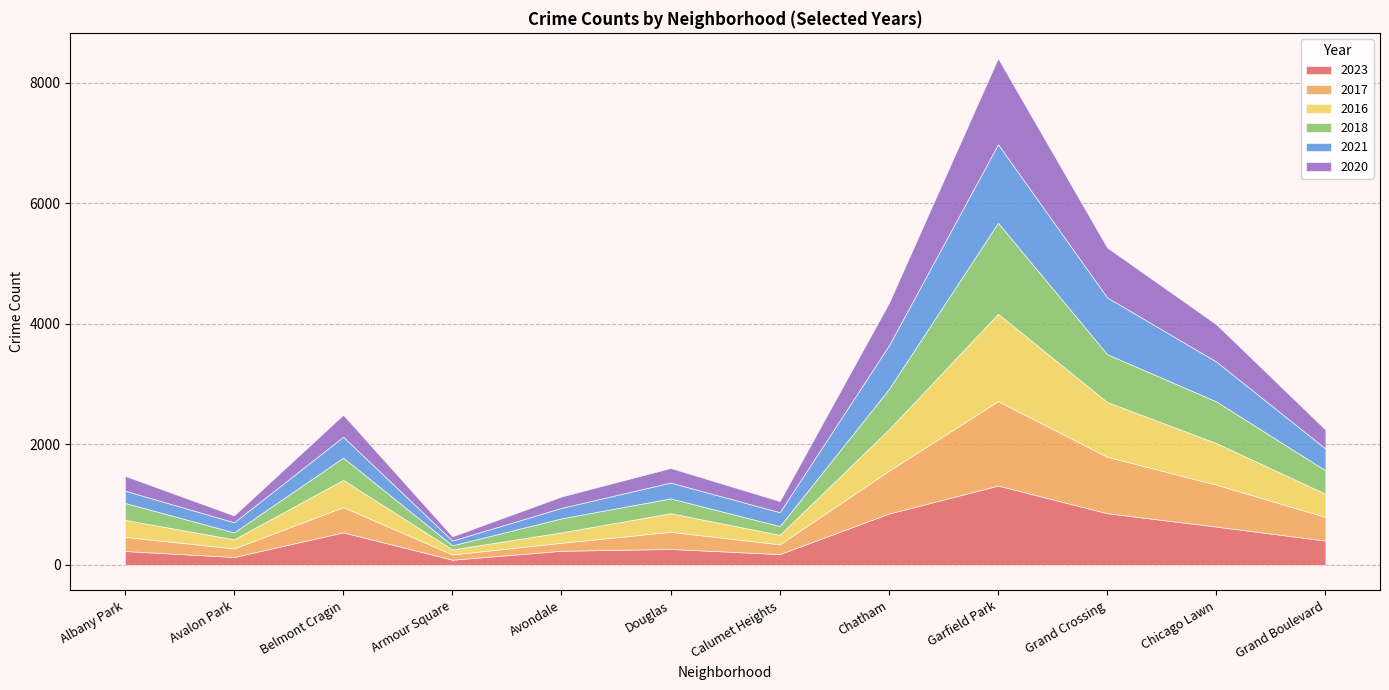

Is it true that 2017 equals 422 at Albany Park?

False